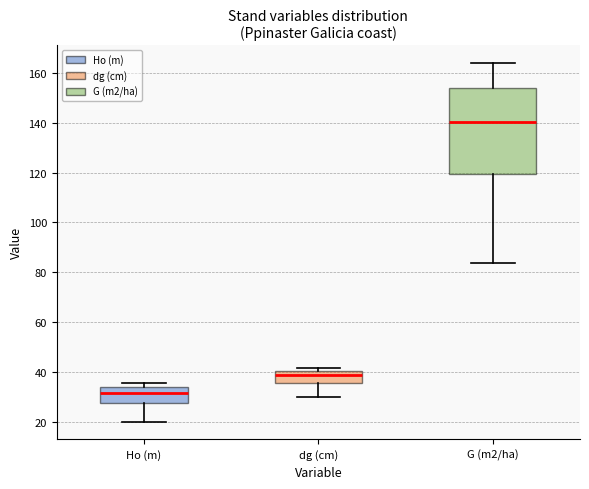

Where is the lower edge of the box for G (m2/ha) on the y-axis? The values are not printed on the chart, so give them approximately, as read against the axis.

120